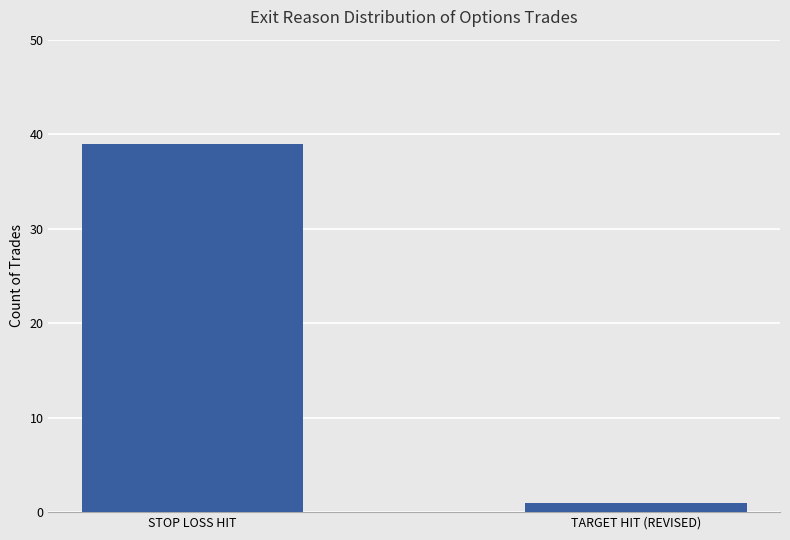

Reading right to left, list all the values displayed in this chart.

1	39